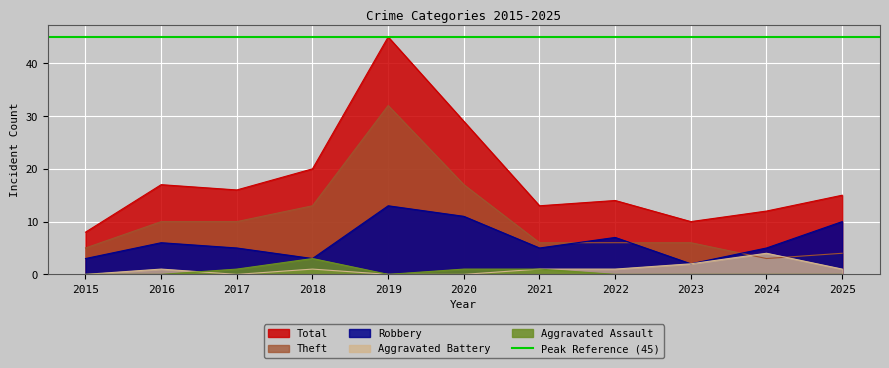

Where is the first local maximum for Total?

2016